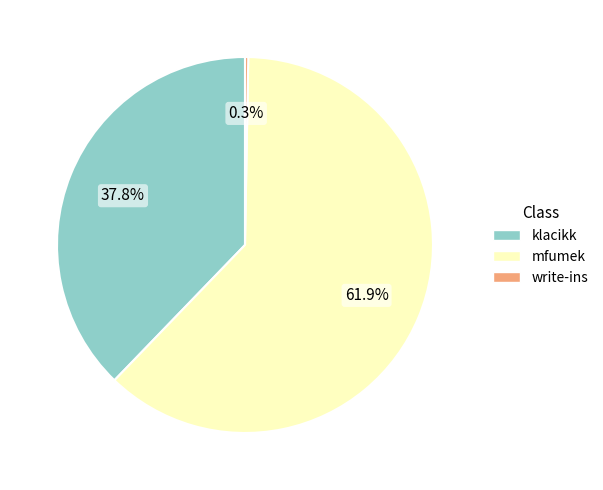

Does any single category account for the majority?

Yes